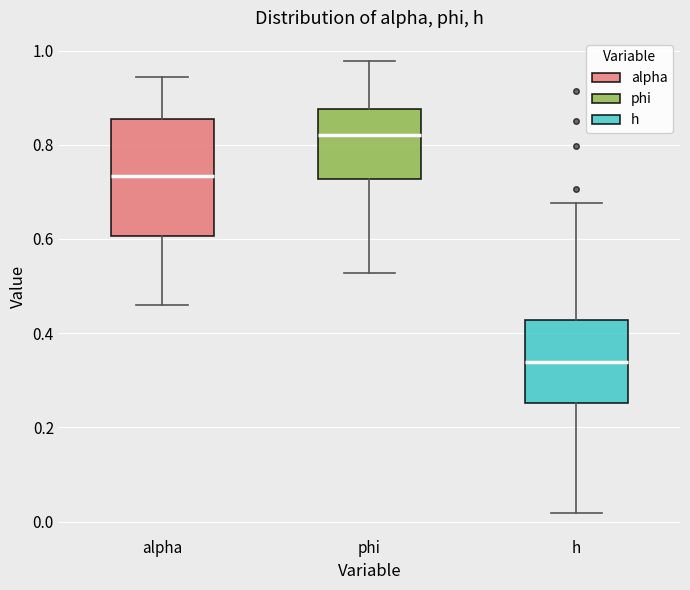

Reading left to right, transcribe this box plot: for each box, give where its median line is, the range the box spans, and where its two whiskers end, as read against the y-axis. The values are not printed on the chart, so give them approximately, as read against the axis.

alpha: median 0.74, box 0.60 to 0.86, whiskers 0.46 to 0.94
phi: median 0.82, box 0.72 to 0.88, whiskers 0.52 to 0.98
h: median 0.34, box 0.26 to 0.42, whiskers 0.02 to 0.68